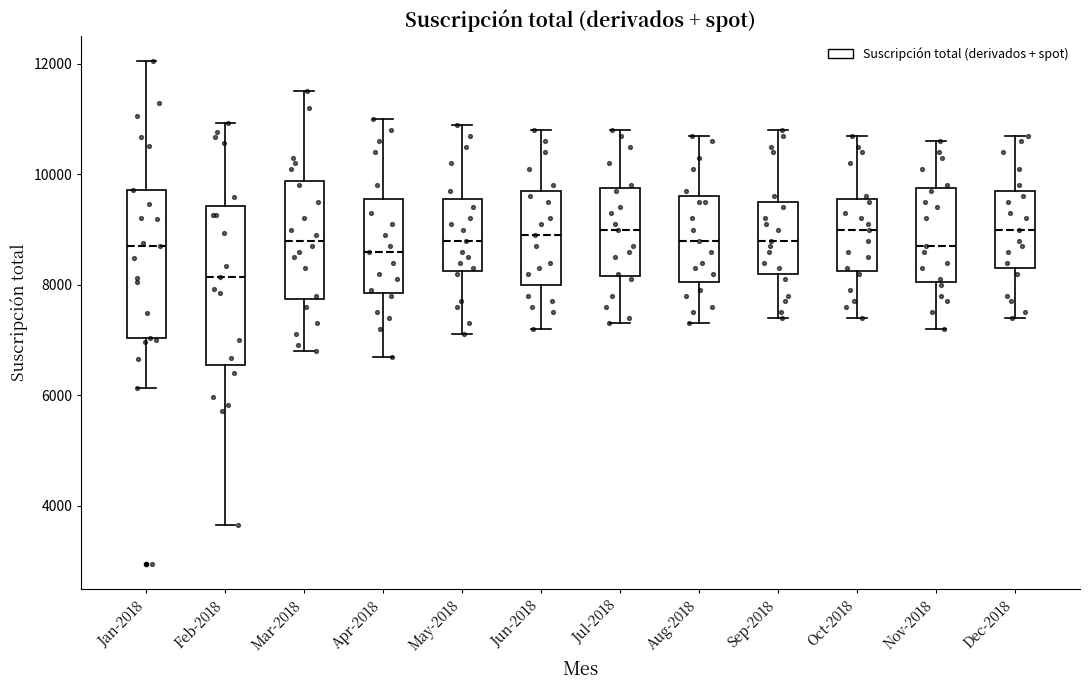

Where does the median line of the box for Nov-2018 sit on the y-axis? The values are not printed on the chart, so give them approximately, as read against the axis.

8800